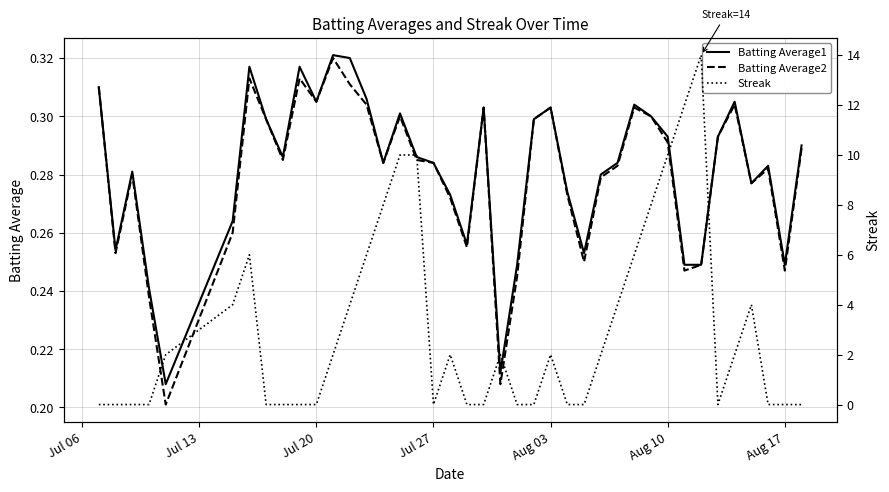

The value of Batting Average2 at Aug 17 is 0.1. True or false?

False